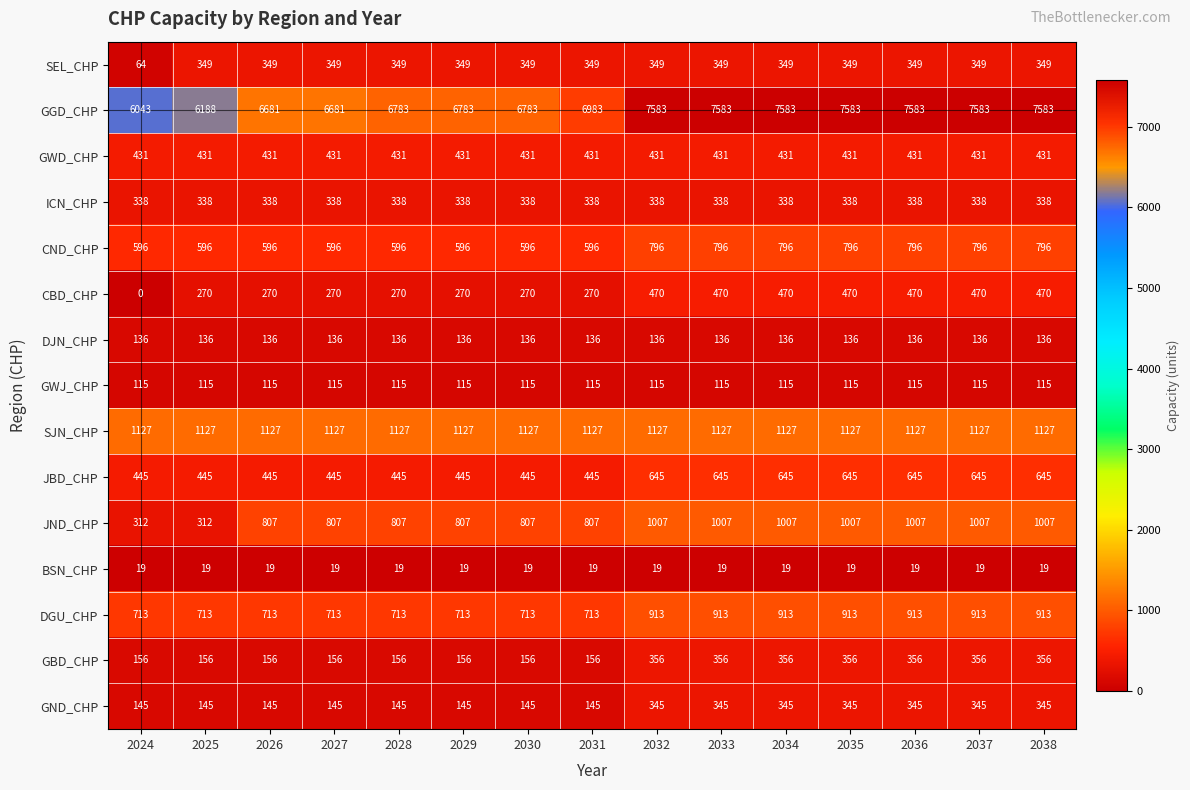

What is the average value of the GGD_CHP series?

7067